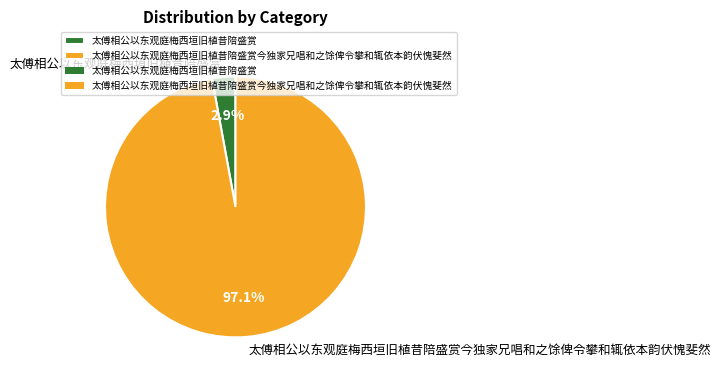

Between 太傅相公以东观庭梅西垣旧植昔陪盛赏 and 太傅相公以东观庭梅西垣旧植昔陪盛赏今独家兄唱和之馀俾令攀和辄依本韵伏愧斐然, which is larger?

太傅相公以东观庭梅西垣旧植昔陪盛赏今独家兄唱和之馀俾令攀和辄依本韵伏愧斐然